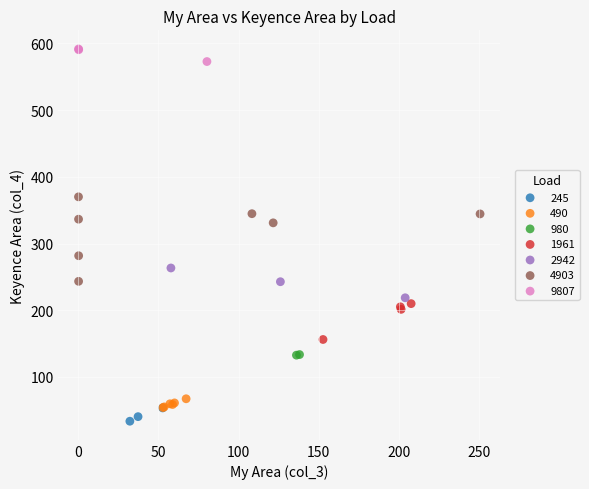

Which series has the largest Y range (max minus min)?

4903